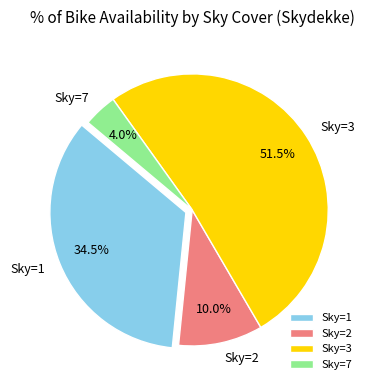

Which slice represents more than half of the pie?

Sky=3